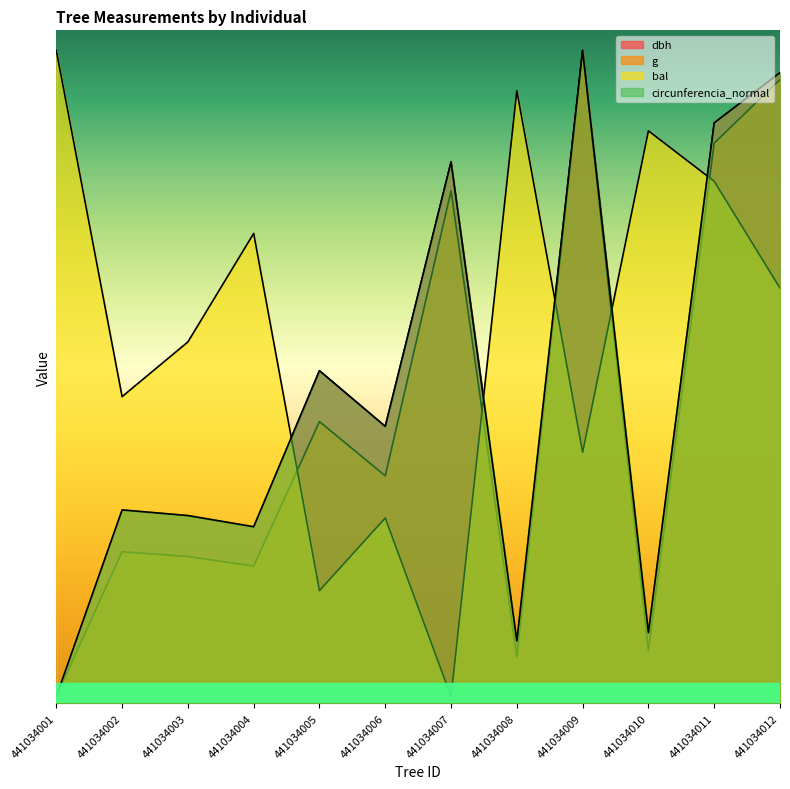

The dbh series shows 131.2 at 441034004. True or false?

True